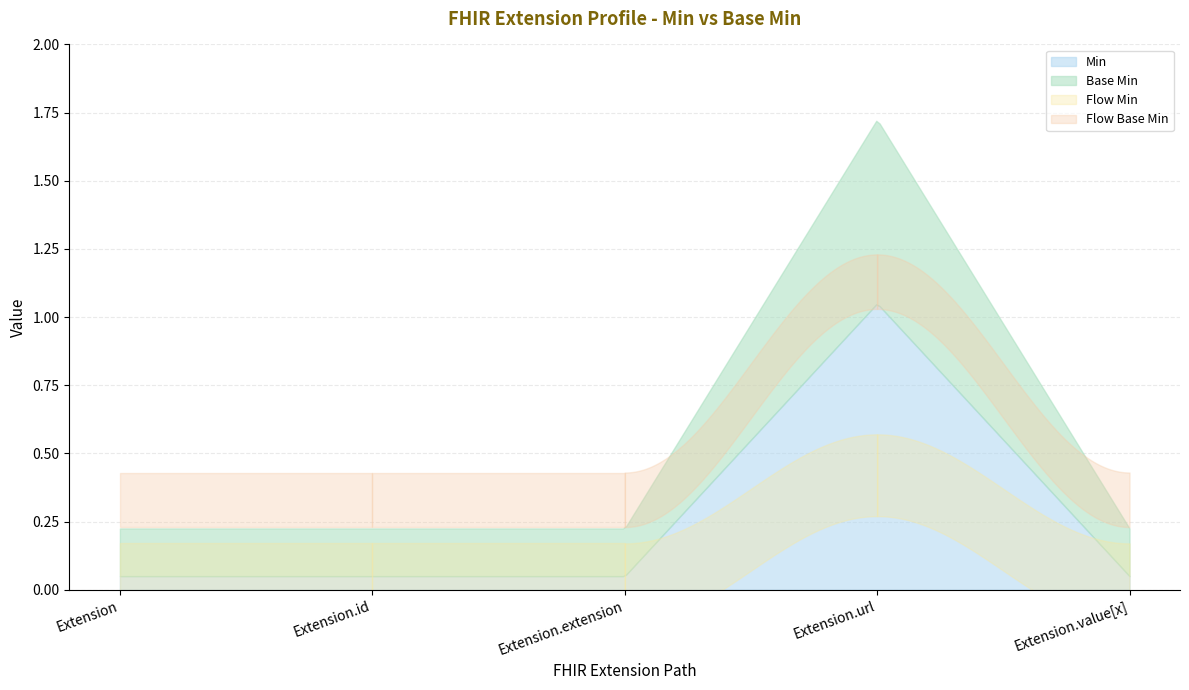

True or false: Base Min and Min cross at least once.

False